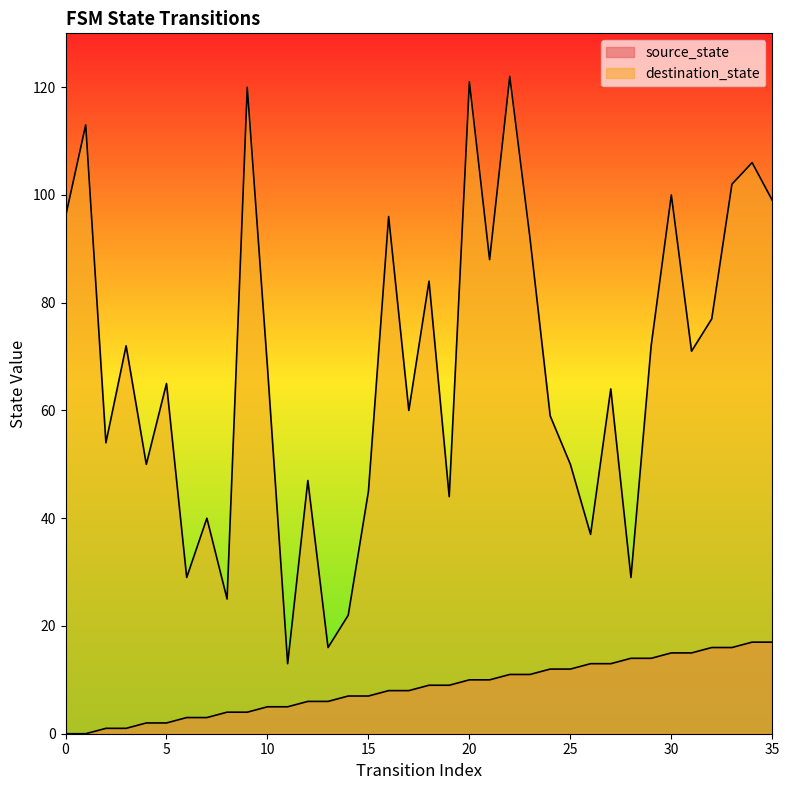

What is the value of the source_state point at the 6th from the left?

2